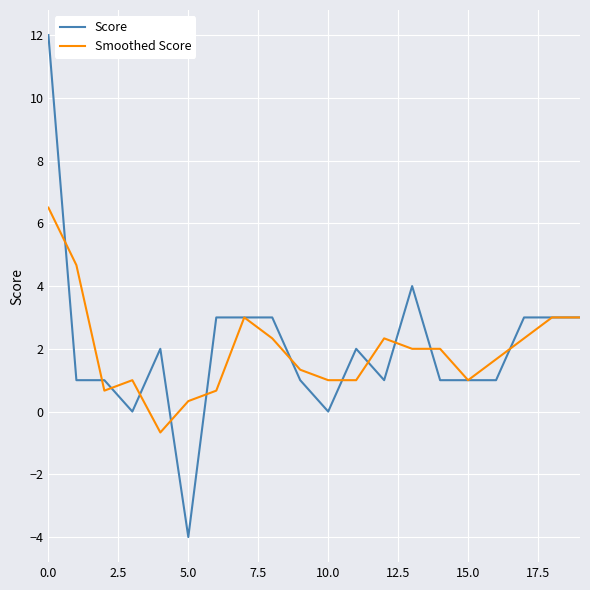

What is the greatest value displayed?

12.0